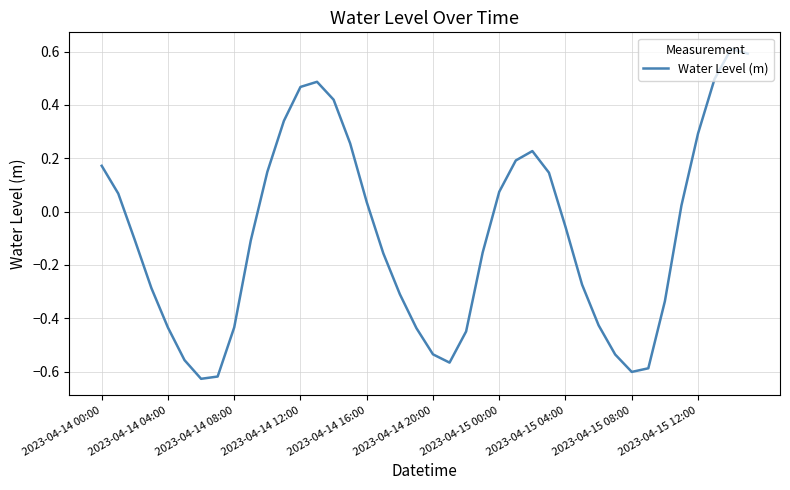

What is the difference between the maximum and minimum values?

1.2